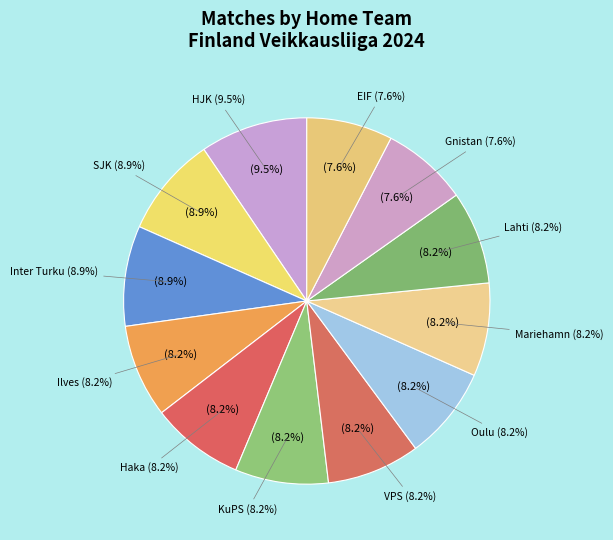

Which category has the smallest portion of the pie?

Gnistan